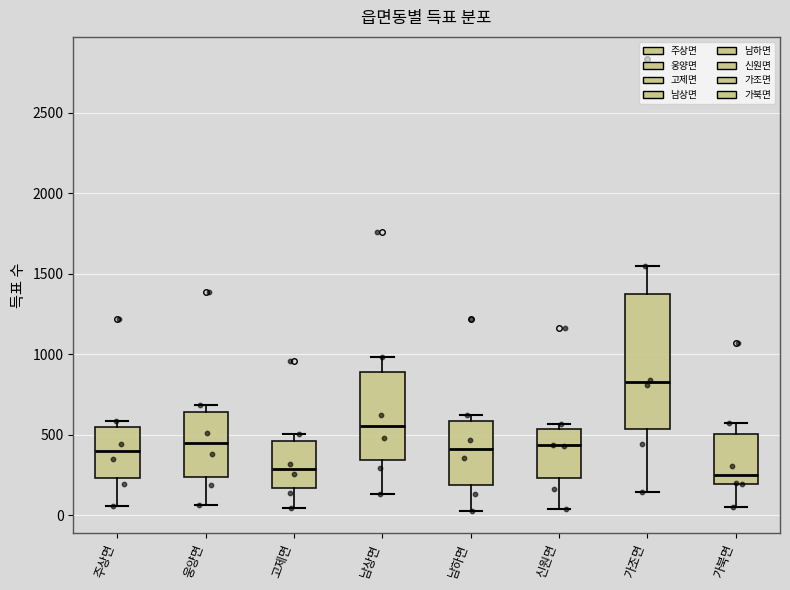

Reading left to right, read every box against the y-axis: the position of its median line, the range the box covers, and the ends of its whiskers. The values are not printed on the chart, so give them approximately, as read against the axis.

주상면: median 400, box 250 to 550, whiskers 50 to 600
웅양면: median 450, box 250 to 650, whiskers 50 to 700
고제면: median 300, box 150 to 450, whiskers 50 to 500
남상면: median 550, box 350 to 900, whiskers 150 to 1000
남하면: median 400, box 200 to 600, whiskers 50 to 600 (just above the box's upper edge)
신원면: median 450, box 250 to 550, whiskers 50 to 550 (just above the box's upper edge)
가조면: median 850, box 550 to 1350, whiskers 150 to 1550
가북면: median 250, box 200 to 500, whiskers 50 to 550